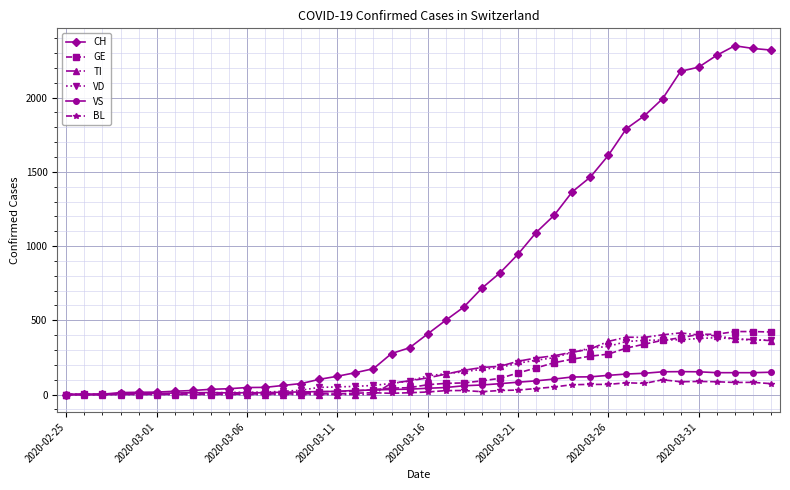

What is the highest value of the VS series?

154